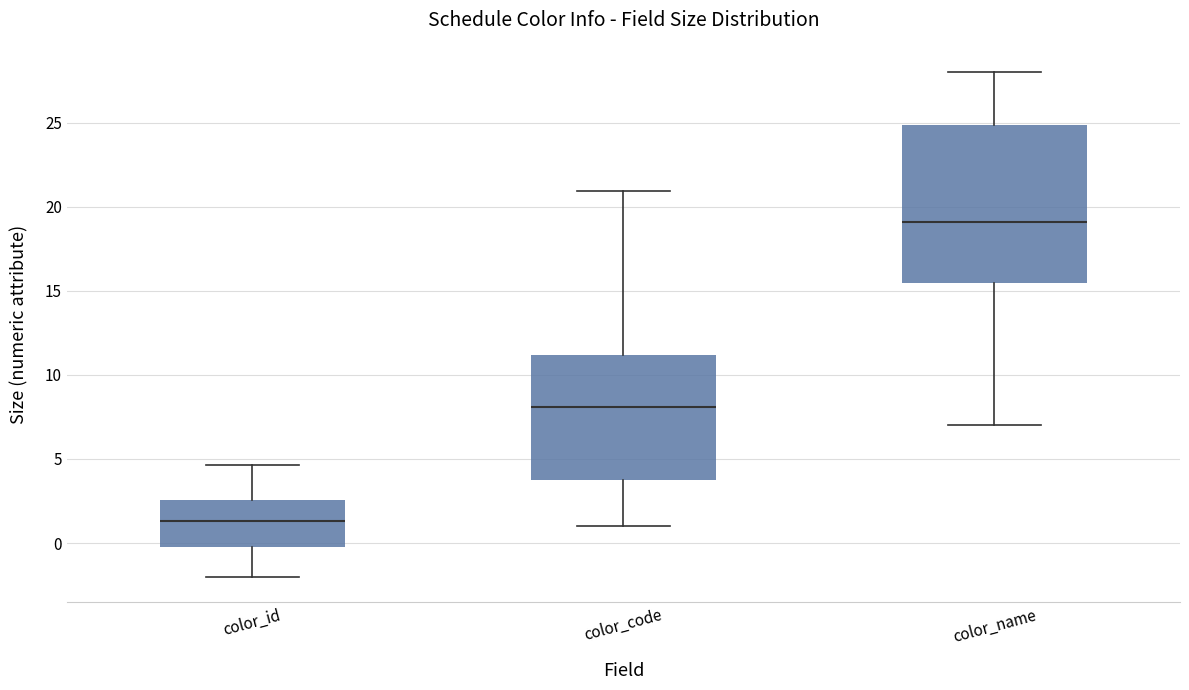

Reading left to right, read every box against the y-axis: the position of its median line, the range the box covers, and the ends of its whiskers. The values are not printed on the chart, so give them approximately, as read against the axis.

color_id: median 1.5, box 0.0 to 2.5, whiskers -2.0 to 4.5
color_code: median 8.0, box 3.5 to 11.0, whiskers 1.0 to 21.0
color_name: median 19.0, box 15.5 to 25.0, whiskers 7.0 to 28.0